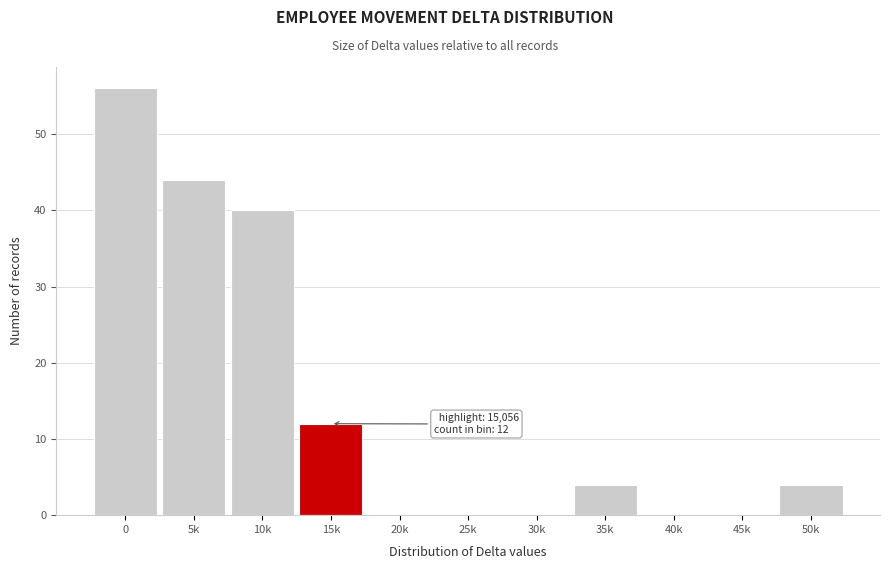

Reading right to left, extract all data points from this chart.

50k=4	45k=0	40k=0	35k=4	30k=0	25k=0	20k=0	15k=12	10k=40	5k=44	0=56